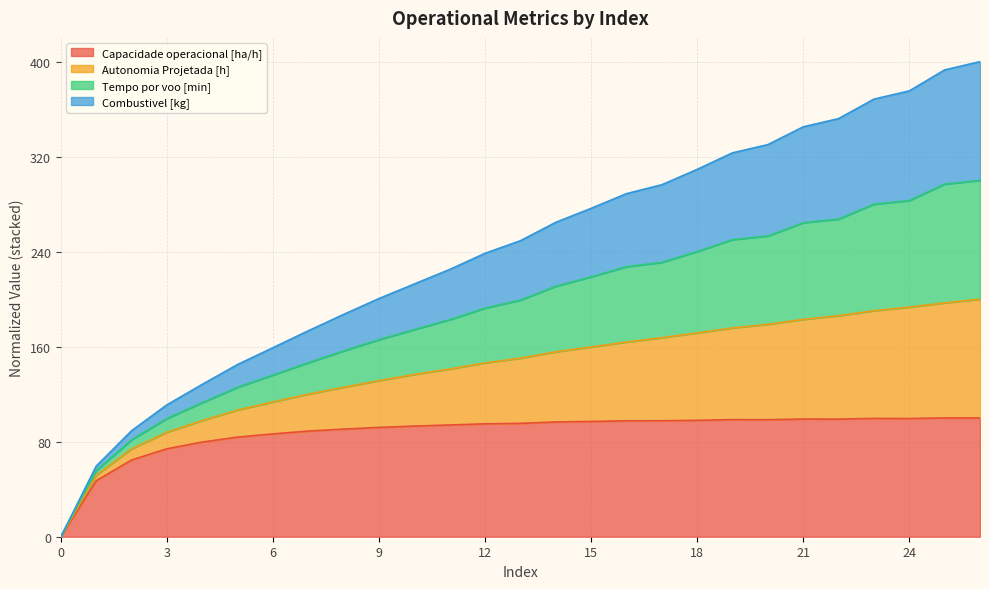

Is it true that Capacidade operacional [ha/h] equals 93.1 at 10?

True